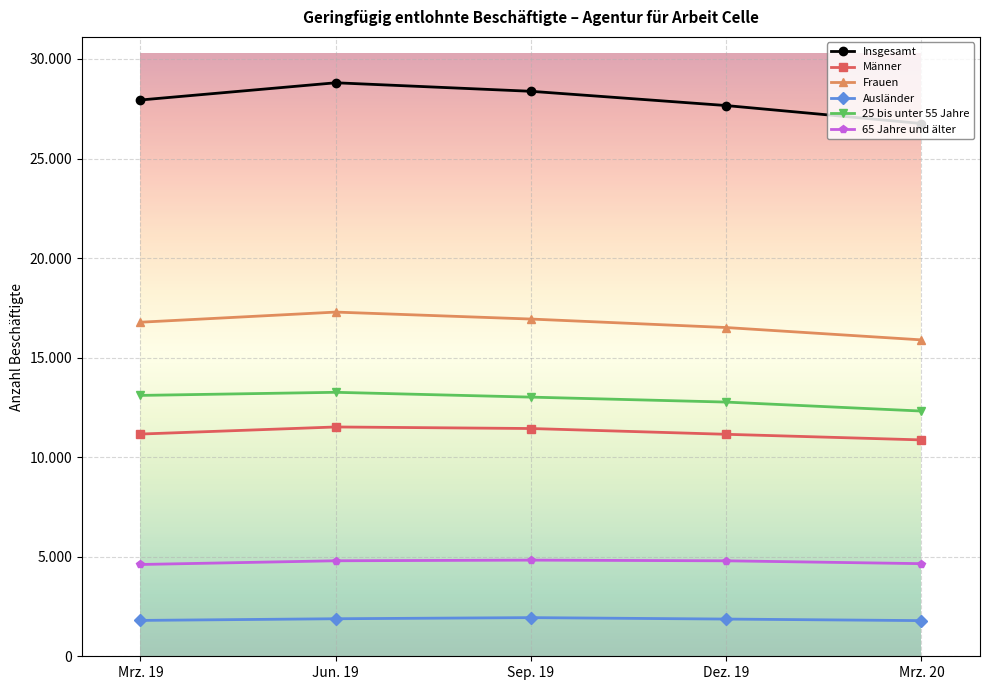

What is the greatest value displayed?

28804